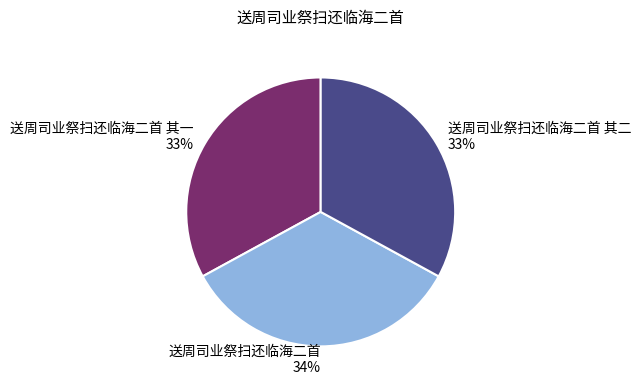

Is the sum of 送周司业祭扫还临海二首 其二 and 送周司业祭扫还临海二首 greater than half?

Yes